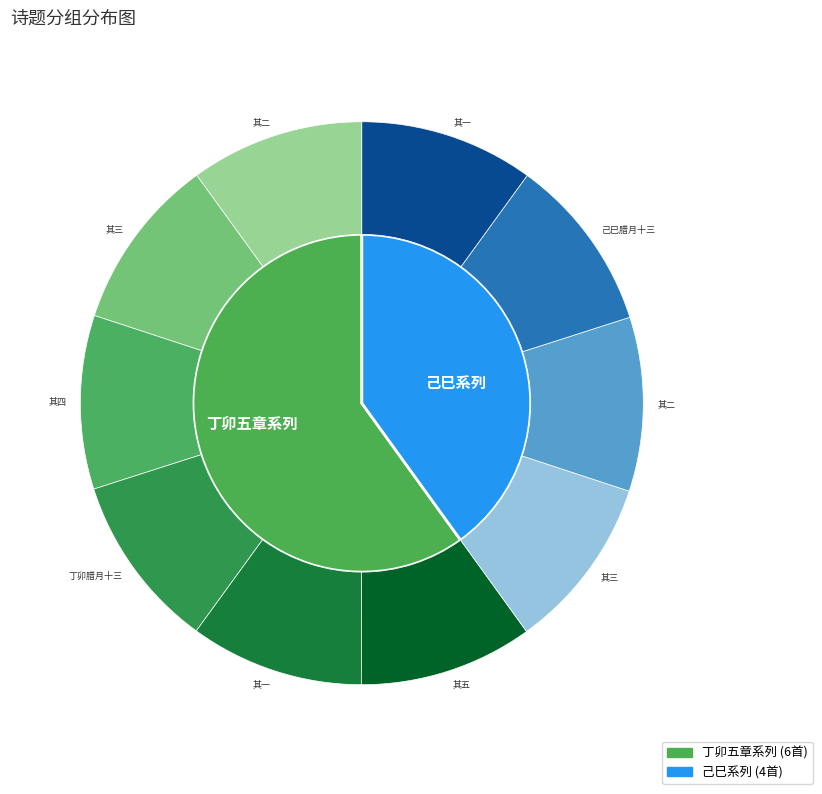

Is it true that 己巳腊月十三日家慈大人八十有六生日恭赋 其一 is 10% of the pie?

True